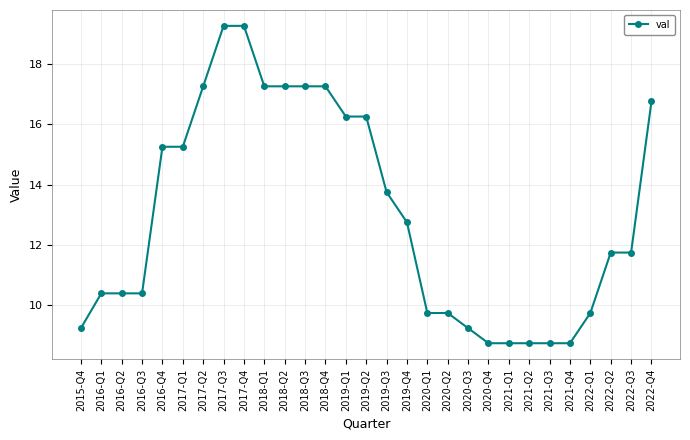

At which label does the data first exceed 11?

2016-Q4